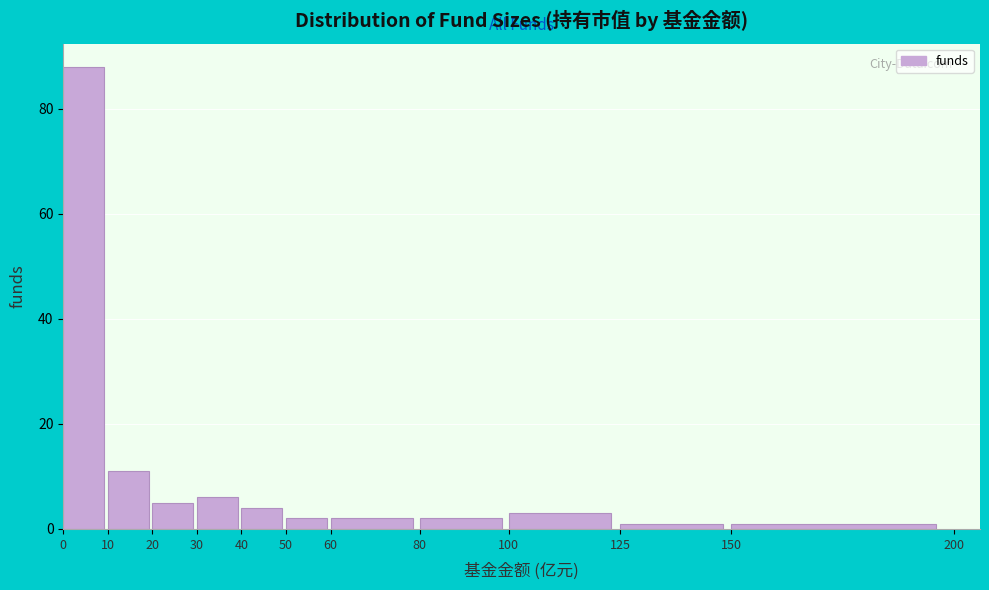

Reading left to right, list every bar in this chart as the range it spans on the x-axis followed by its height. The values are not printed on the chart, so give them approximately, as read against the axis.

0 to 10: 88
10 to 20: 12
20 to 30: 6
30 to 40: 6
40 to 50: 4
50 to 60: 2
60 to 80: 2
80 to 100: 2
100 to 125: 4
125 to 150: under 2
150 to 200: under 2